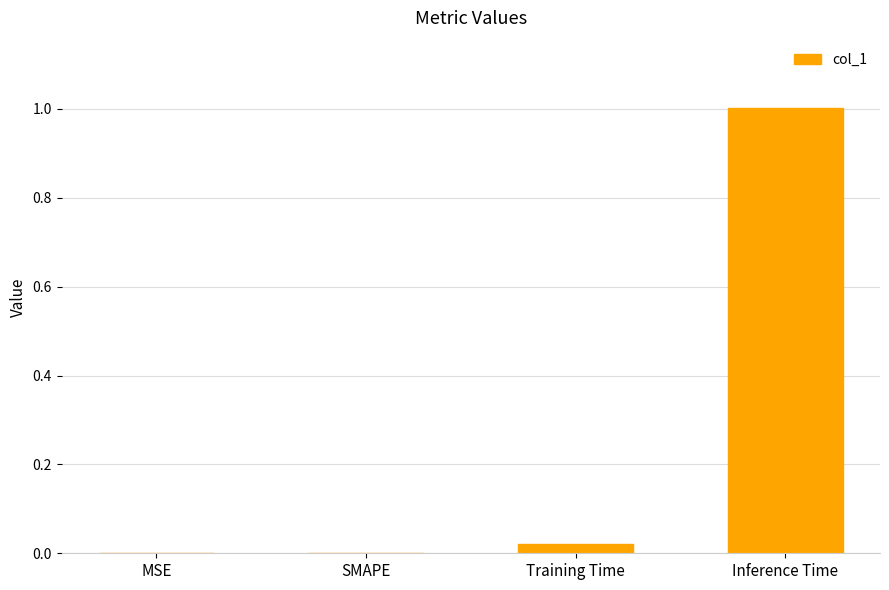

Which has a higher value, Inference Time or MSE?

Inference Time